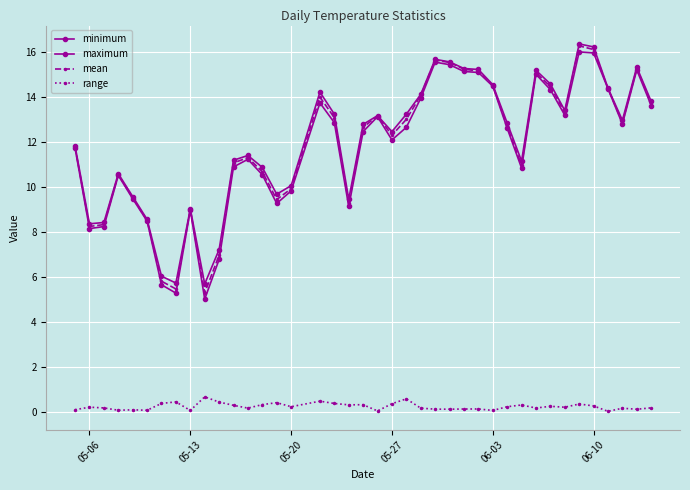

How many data points does each series have?

40